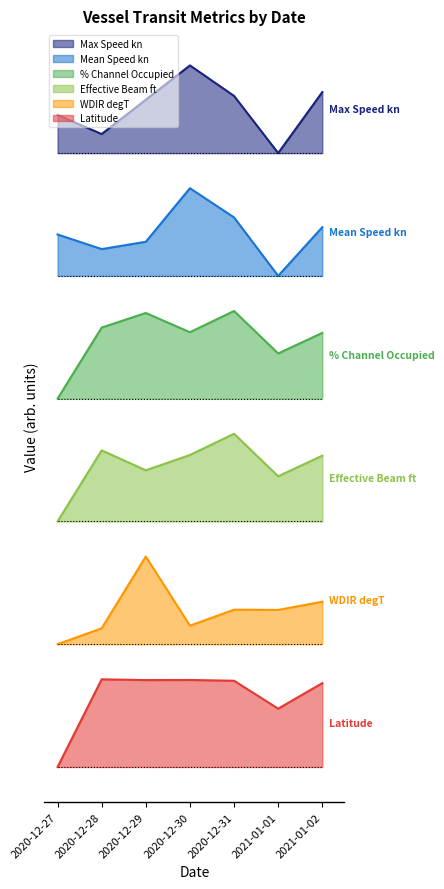

How many data points does each series have?

7